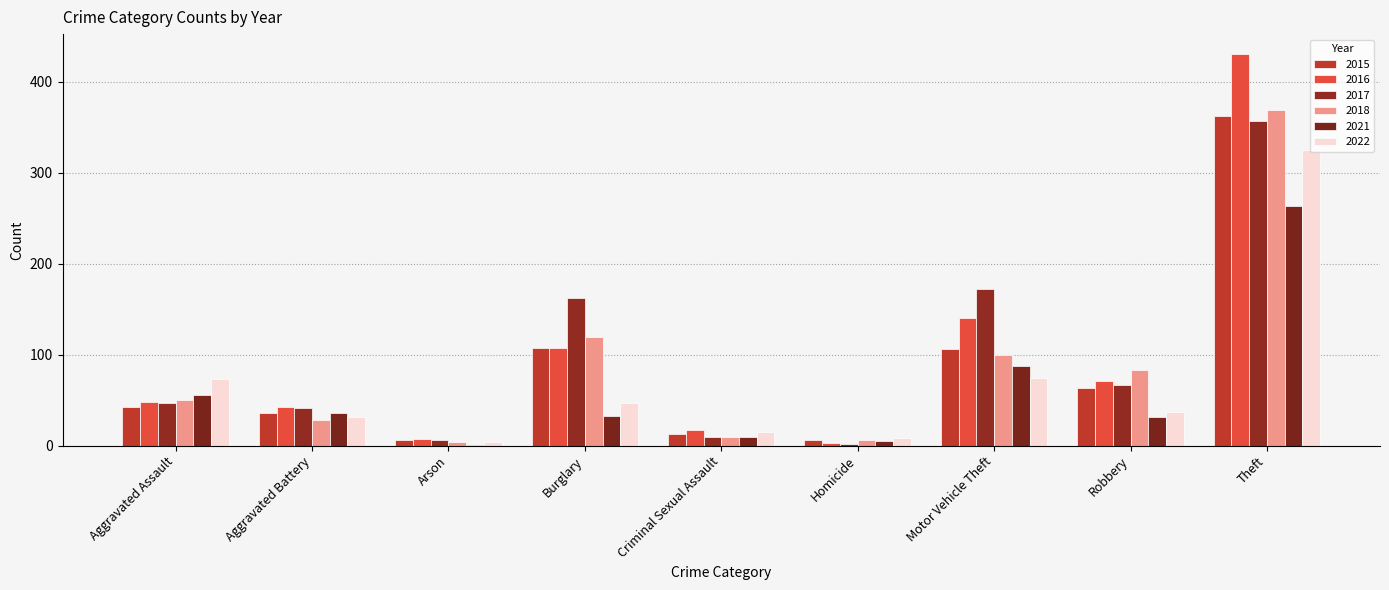

True or false: 2022 has a value of 74 at Motor Vehicle Theft.

True